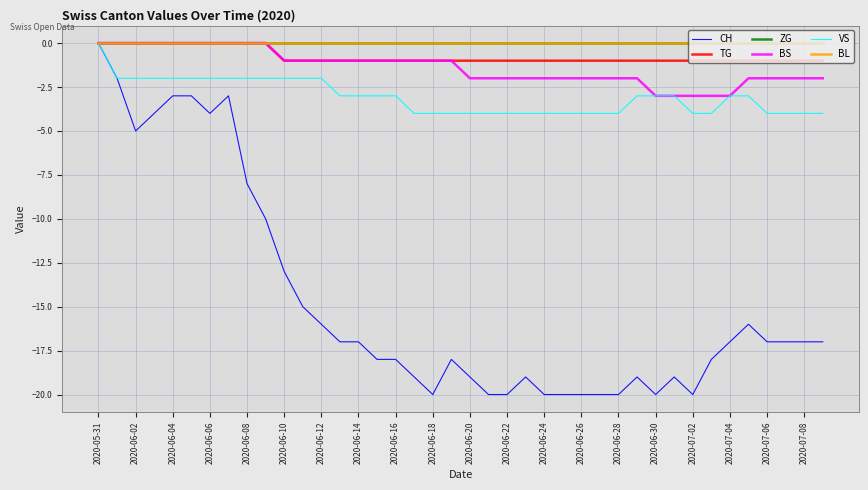

Reading left to right, transcribe all the data shown in this chart.

CH: 0	-2	-5	-4	-3	-3	-4	-3	-8	-10	-13	-15	-16	-17	-17	-18	-18	-19	-20	-18	-19	-20	-20	-19	-20	-20	-20	-20	-20	-19	-20	-19	-20	-18	-17	-16	-17	-17	-17	-17
TG: 0	0	0	0	0	0	0	0	0	0	-1	-1	-1	-1	-1	-1	-1	-1	-1	-1	-1	-1	-1	-1	-1	-1	-1	-1	-1	-1	-1	-1	-1	-1	-1	-1	-1	-1	-1	-1
ZG: 0	0	0	0	0	0	0	0	0	0	0	0	0	0	0	0	0	0	0	0	0	0	0	0	0	0	0	0	0	0	0	0	0	0	0	0	0	0	0	0
BS: 0	0	0	0	0	0	0	0	0	0	-1	-1	-1	-1	-1	-1	-1	-1	-1	-1	-2	-2	-2	-2	-2	-2	-2	-2	-2	-2	-3	-3	-3	-3	-3	-2	-2	-2	-2	-2
VS: 0	-2	-2	-2	-2	-2	-2	-2	-2	-2	-2	-2	-2	-3	-3	-3	-3	-4	-4	-4	-4	-4	-4	-4	-4	-4	-4	-4	-4	-3	-3	-3	-4	-4	-3	-3	-4	-4	-4	-4
BL: 0	0	0	0	0	0	0	0	0	0	0	0	0	0	0	0	0	0	0	0	0	0	0	0	0	0	0	0	0	0	0	0	0	0	0	0	0	0	0	0